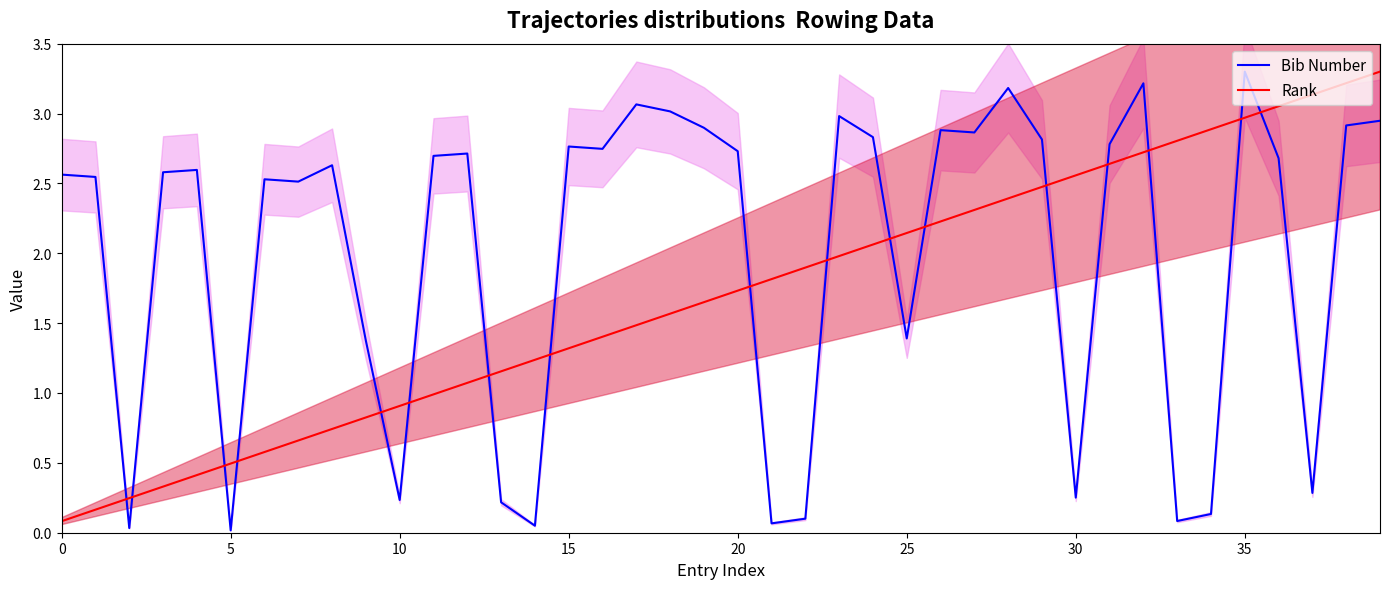

Which series ends up on top after the final intersection of Bib Number and Rank?

Rank